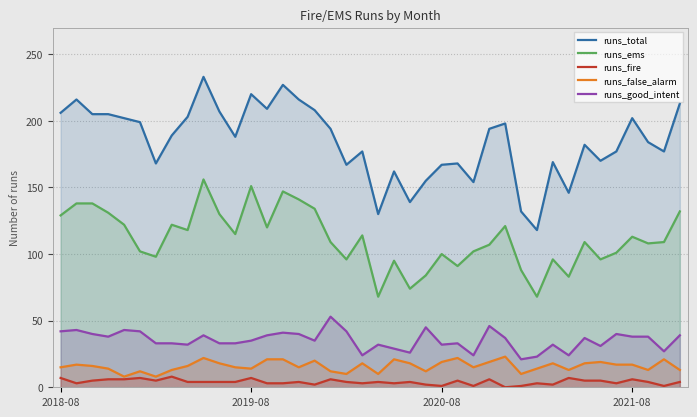

What is the value of the runs_good_intent point at the 38th from the left?

38